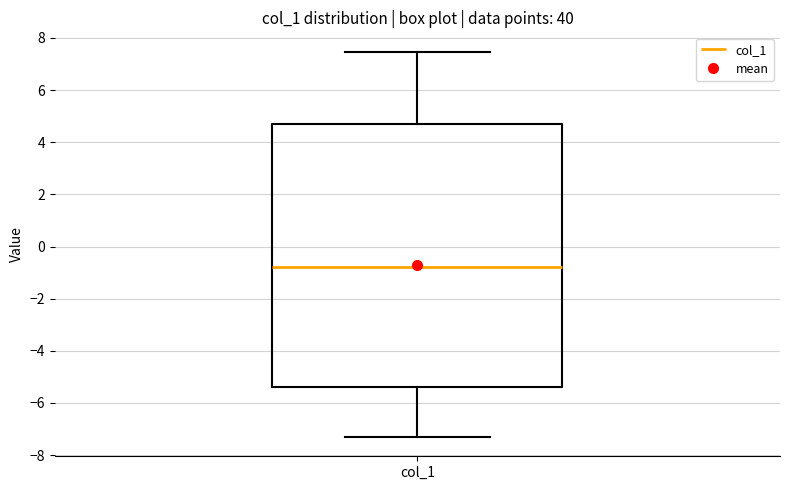

Transcribe this box plot: give where the median line is, the range the box spans, and where the two whiskers end, as read against the y-axis. The values are not printed on the chart, so give them approximately, as read against the axis.

median -0.8, box -5.4 to 4.6, whiskers -7.4 to 7.4